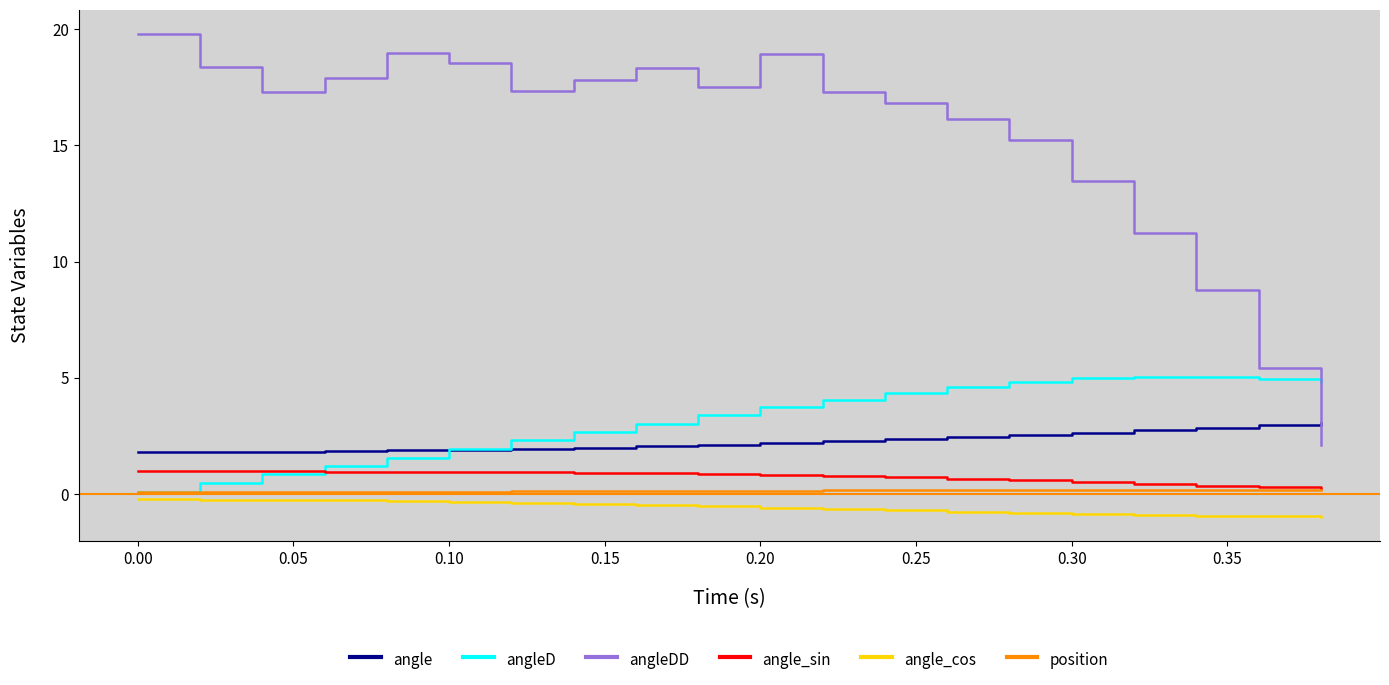

Which series has the largest range (max minus min)?

angleDD